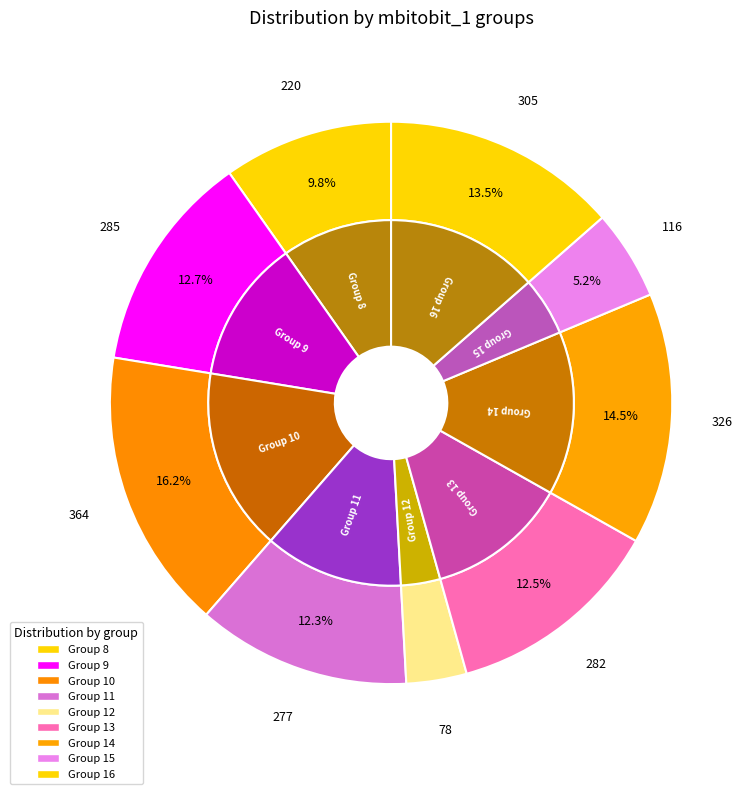

The 10 slice represents 11% of the pie. True or false?

False